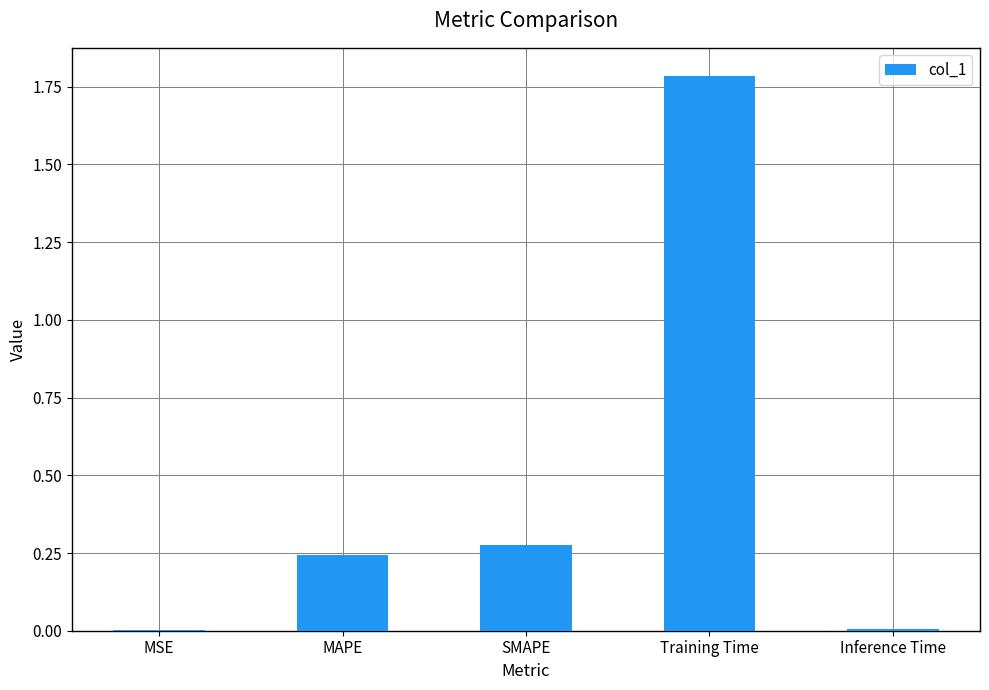

Are the bars grouped side by side (vs. stacked)?

No